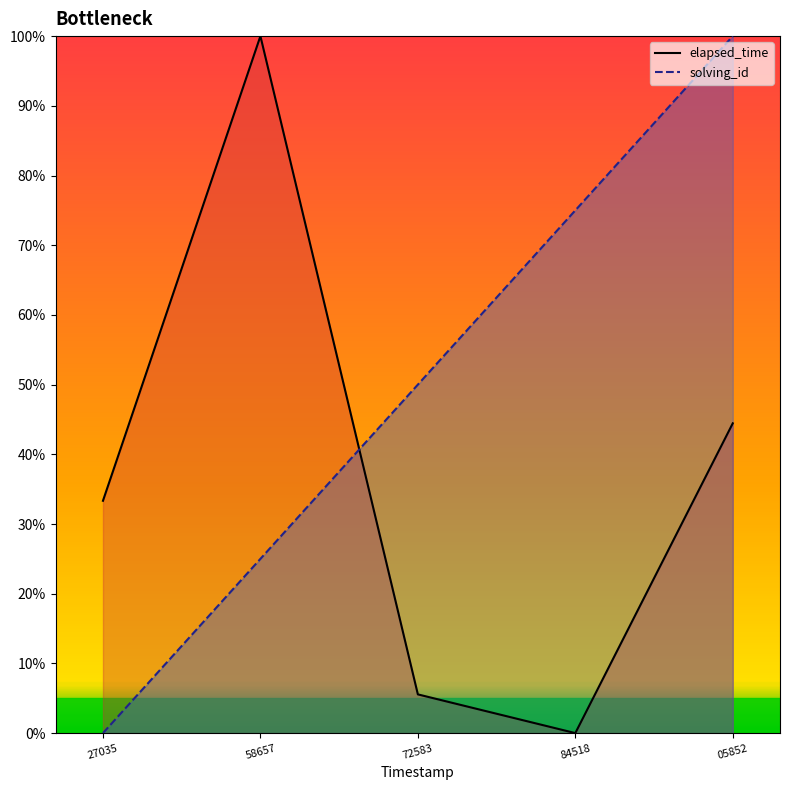

In elapsed_time, how many points are lower than both neighbors (excluding endpoints)?

1